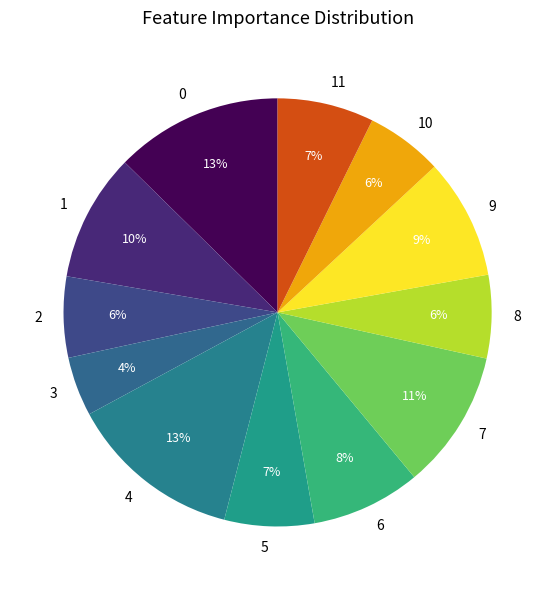

Is the sum of 6 and 0 greater than half?

No